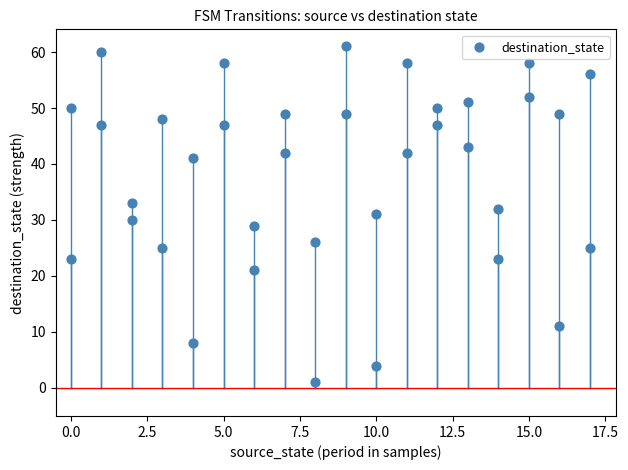

What is the range of Y values (max minus min)?

60